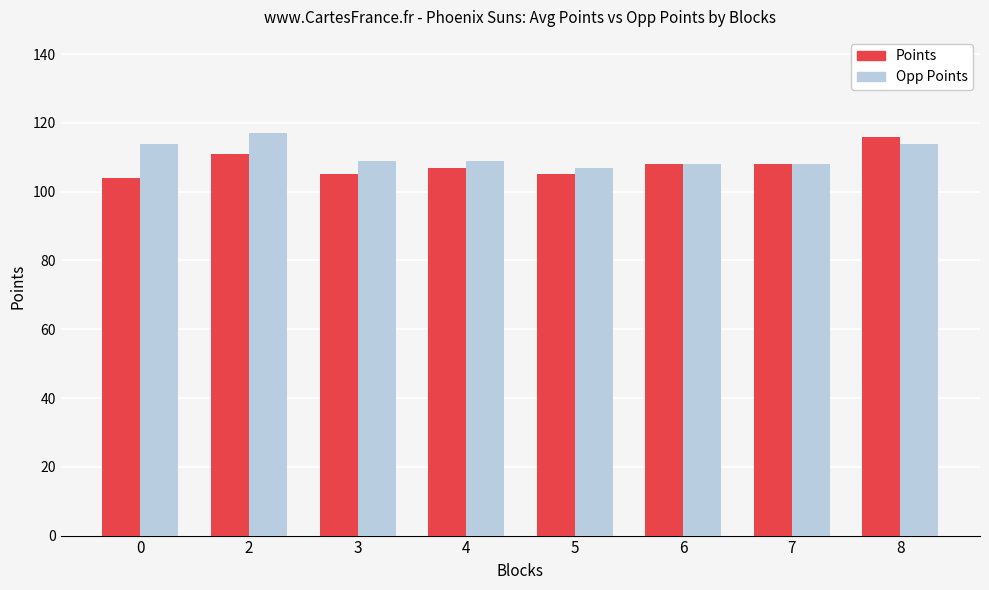

What is the approximate value of Points at 3, to the nearest 5?

105